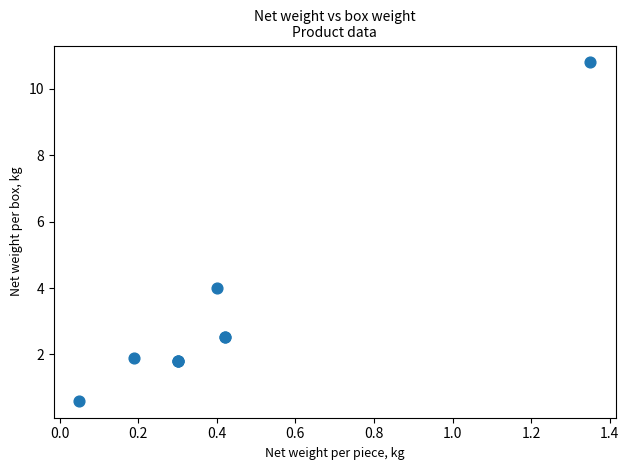

What Y value in the scatter plot is closest to 5?

4.0